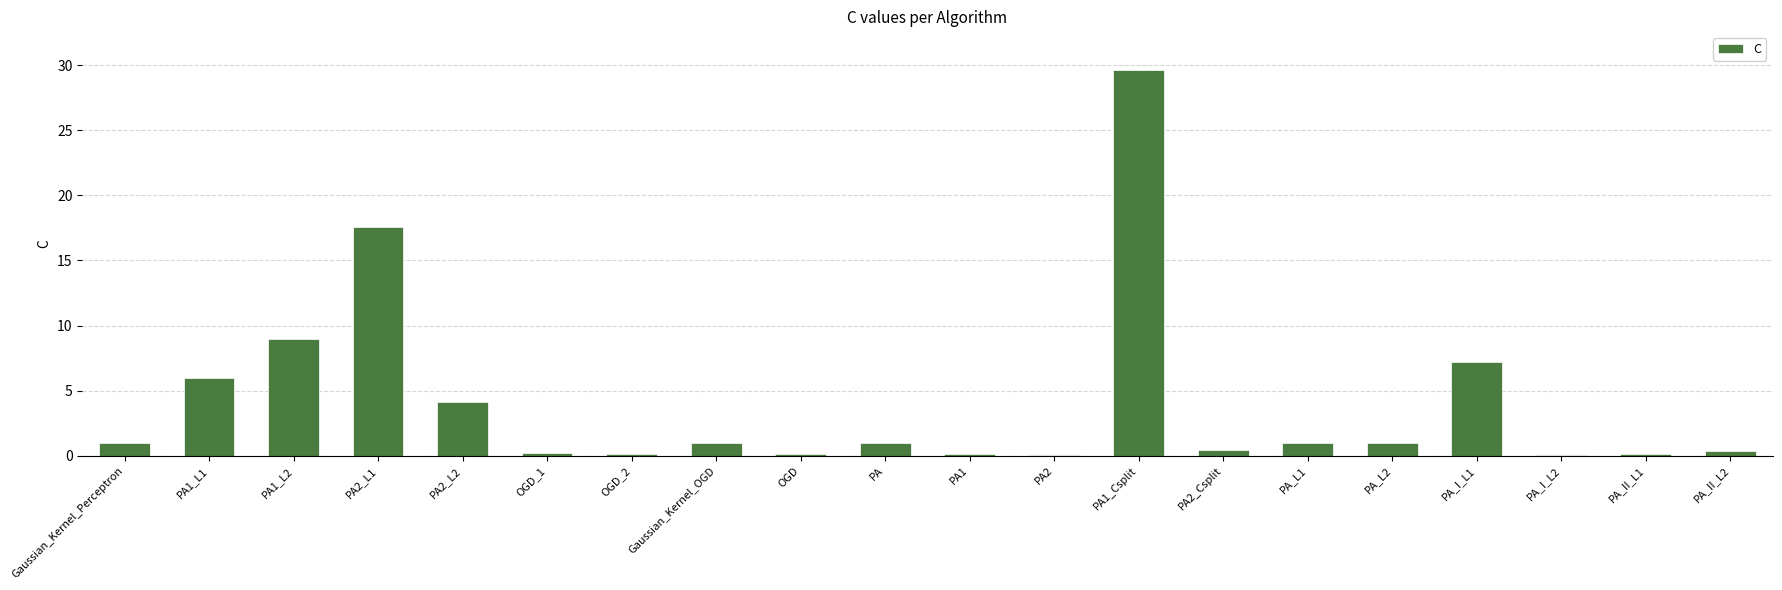

Is it true that the value at Gaussian_Kernel_Perceptron is 1.0?

True